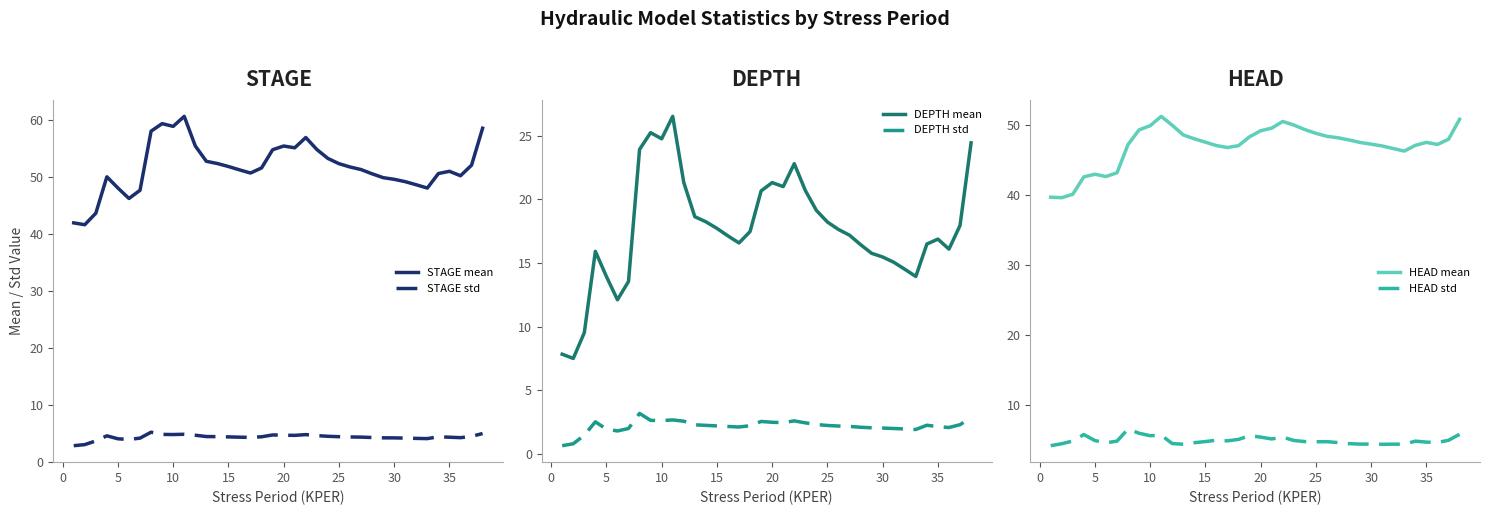

True or false: STAGE std has a value of 8.0 at 10.

False